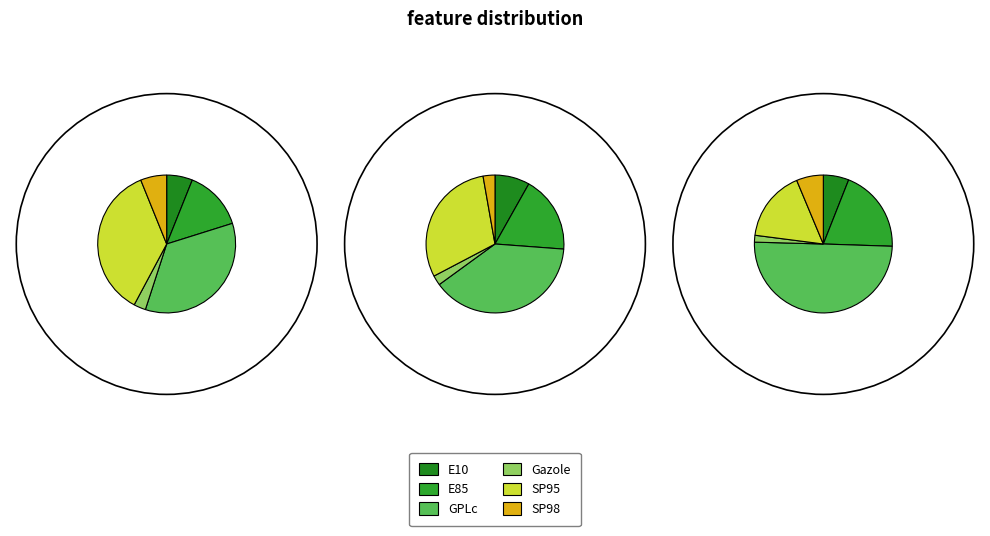

Count the number of slices in the pie.

6